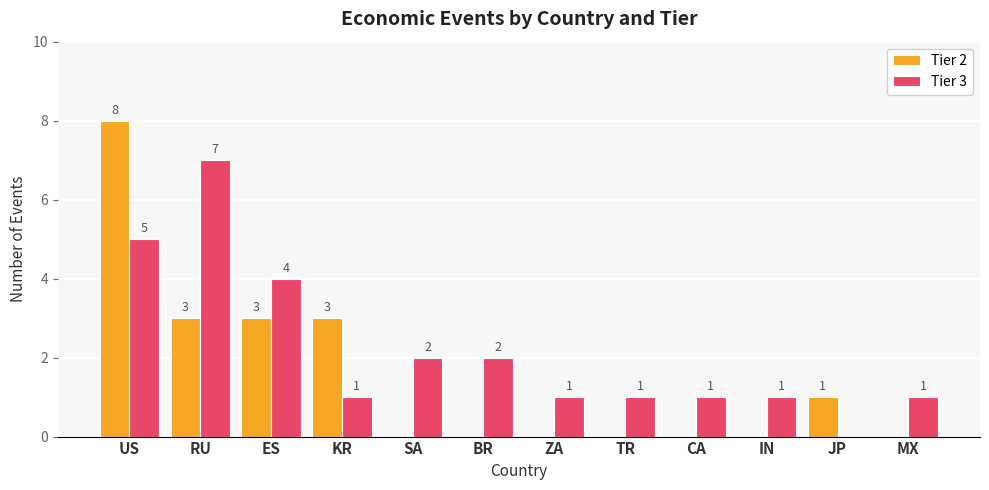

Which series has the largest total across all categories?

Tier 3